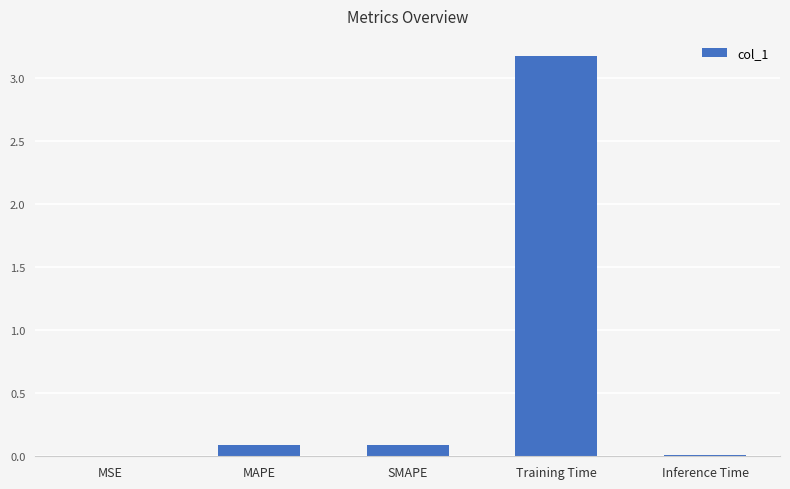

The chart shows a value of 2.1 at Training Time. True or false?

False